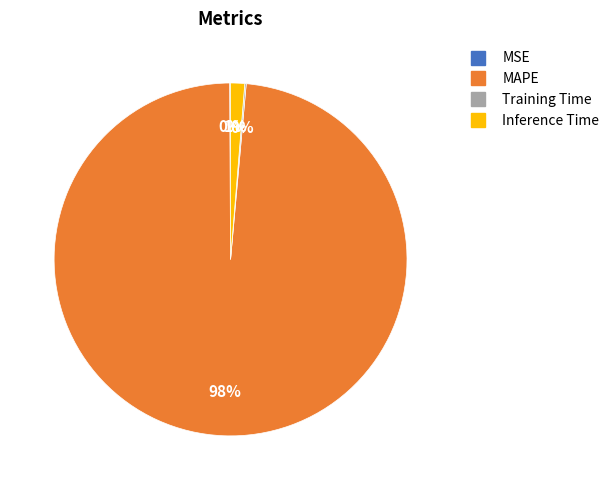

Which category has the biggest portion of the pie?

MAPE